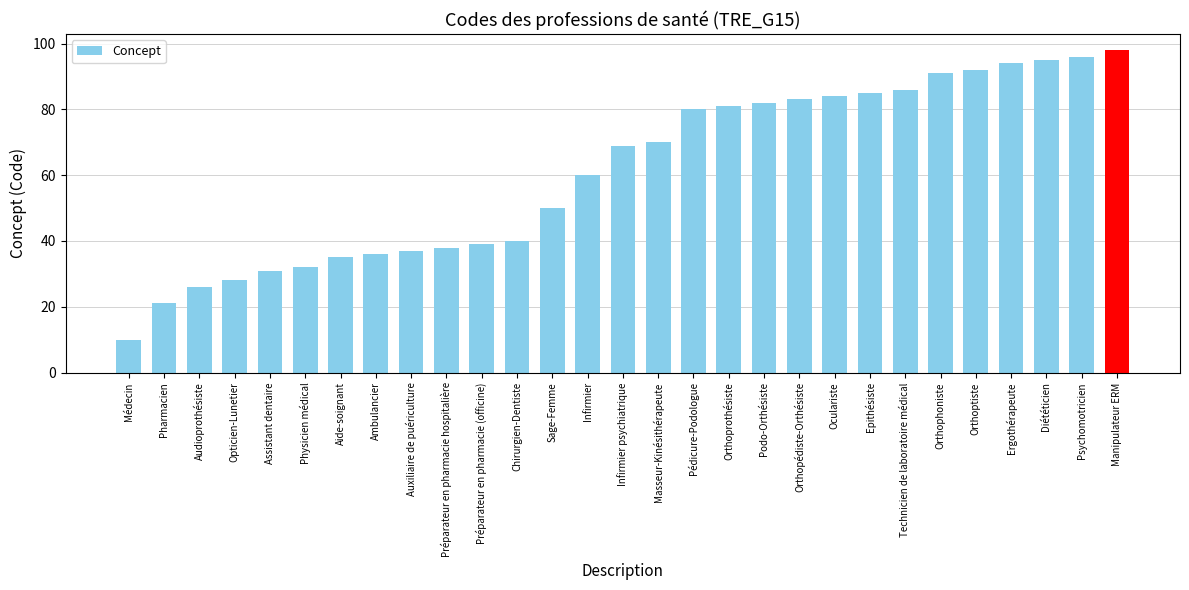

Reading left to right, what are all the values shown in this chart?

Médecin=10	Pharmacien=21	Audioprothésiste=26	Opticien-Lunetier=28	Assistant dentaire=31	Physicien médical=32	Aide-soignant=35	Ambulancier=36	Auxiliaire de puériculture=37	Préparateur en pharmacie hospitalière=38	Préparateur en pharmacie (officine)=39	Chirurgien-Dentiste=40	Sage-Femme=50	Infirmier=60	Infirmier psychiatrique=69	Masseur-Kinésithérapeute=70	Pédicure-Podologue=80	Orthoprothésiste=81	Podo-Orthésiste=82	Orthopédiste-Orthésiste=83	Oculariste=84	Epithésiste=85	Technicien de laboratoire médical=86	Orthophoniste=91	Orthoptiste=92	Ergothérapeute=94	Diététicien=95	Psychomotricien=96	Manipulateur ERM=98